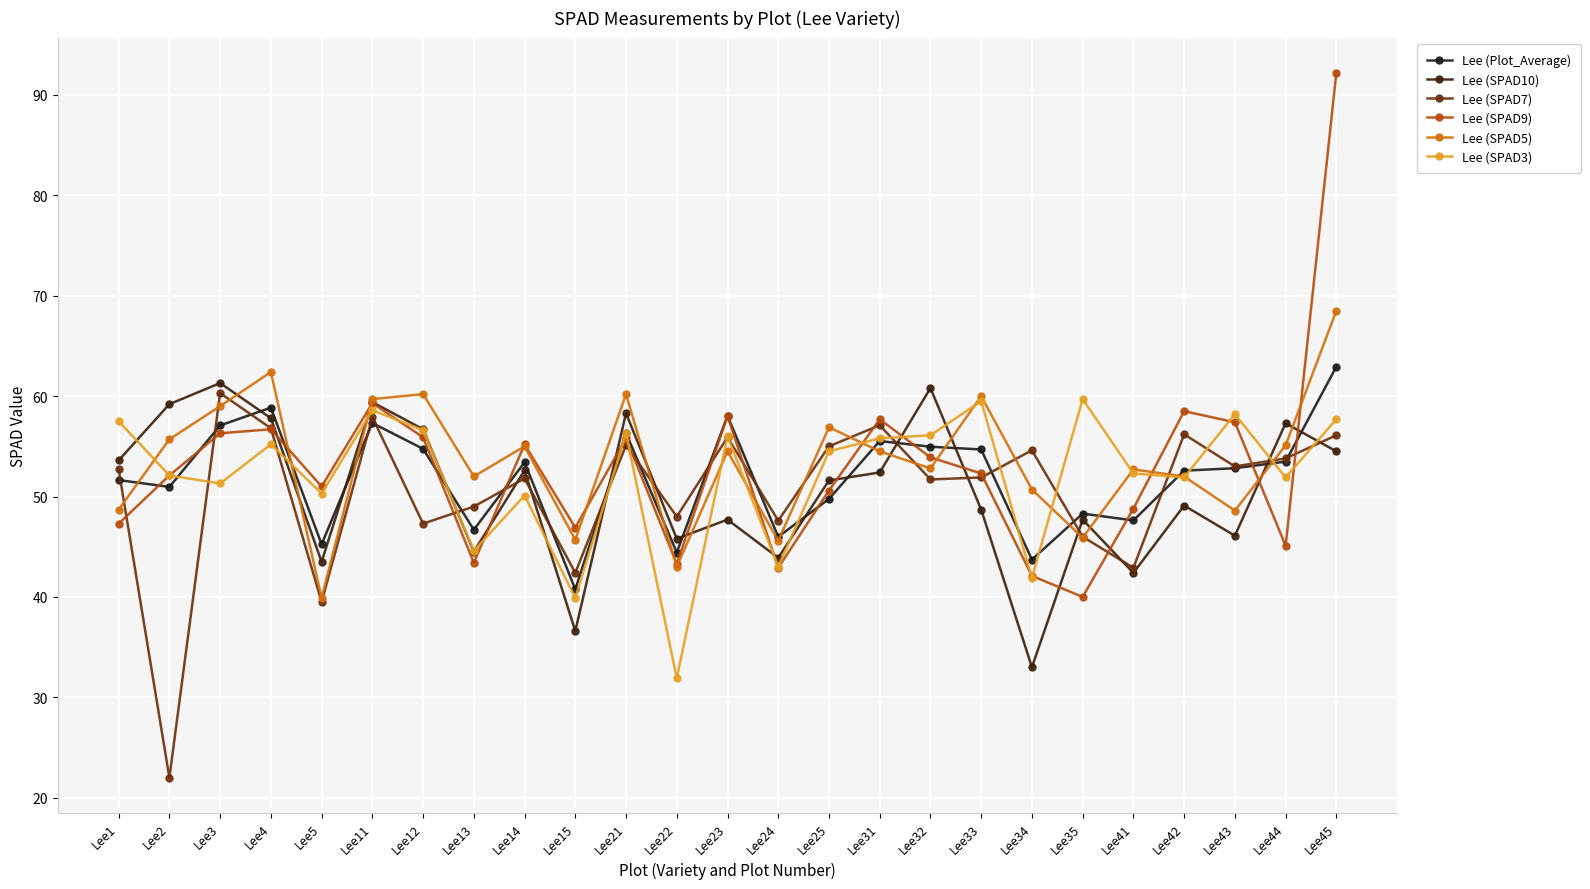

What is the difference between the maximum and minimum values in the Lee (SPAD5) series?

28.6